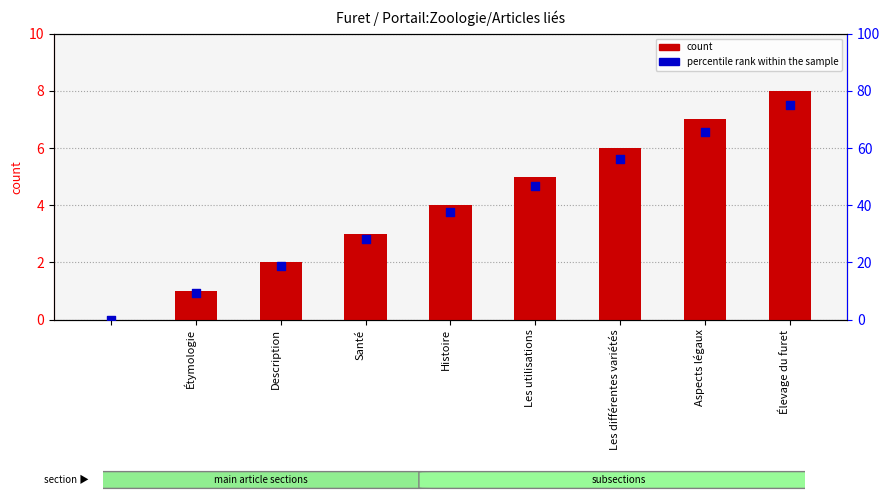

At how many categories does at least one series exceed 45?

4